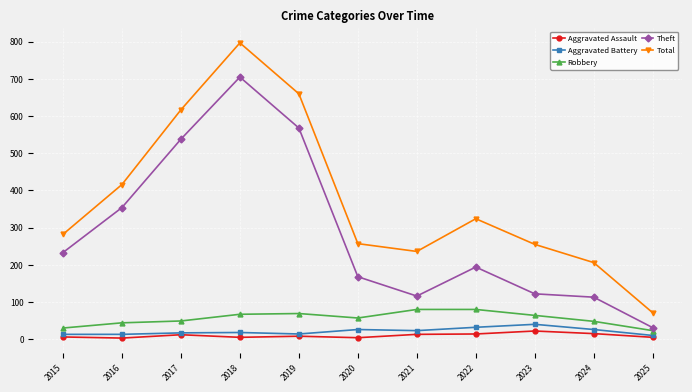

Is it true that Robbery equals 64 at 2023?

True